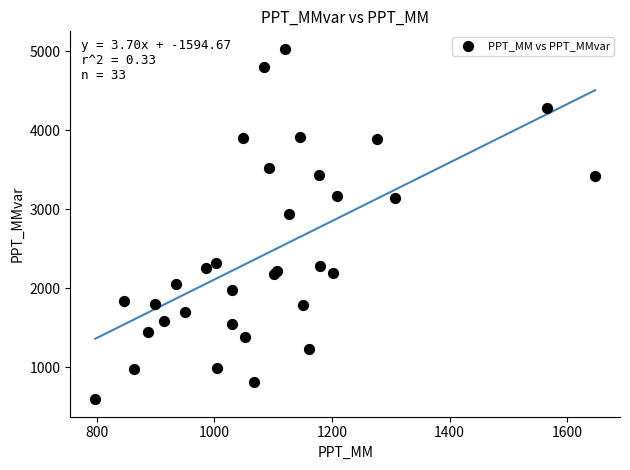

What Y value in the scatter plot is closest to 2810?

2936.7